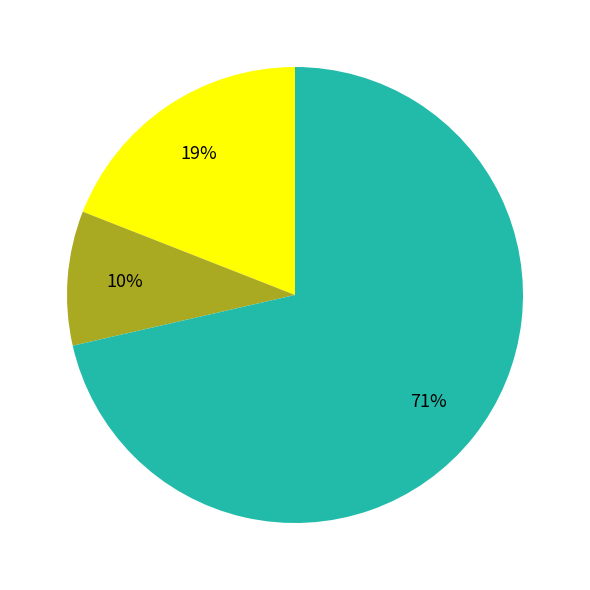

To the nearest percent, what is the average slice percentage?

33%